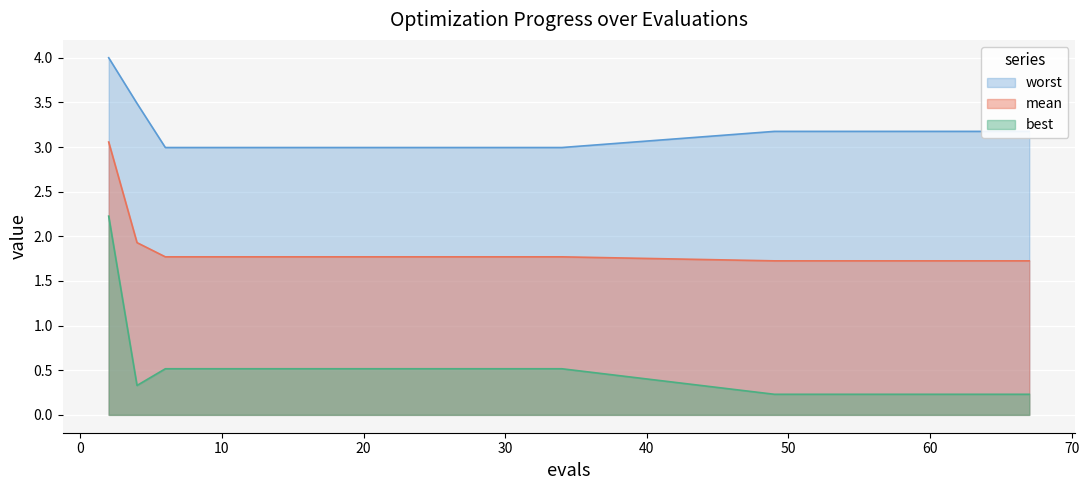

In best, how many points are lower than both neighbors (excluding endpoints)?

1